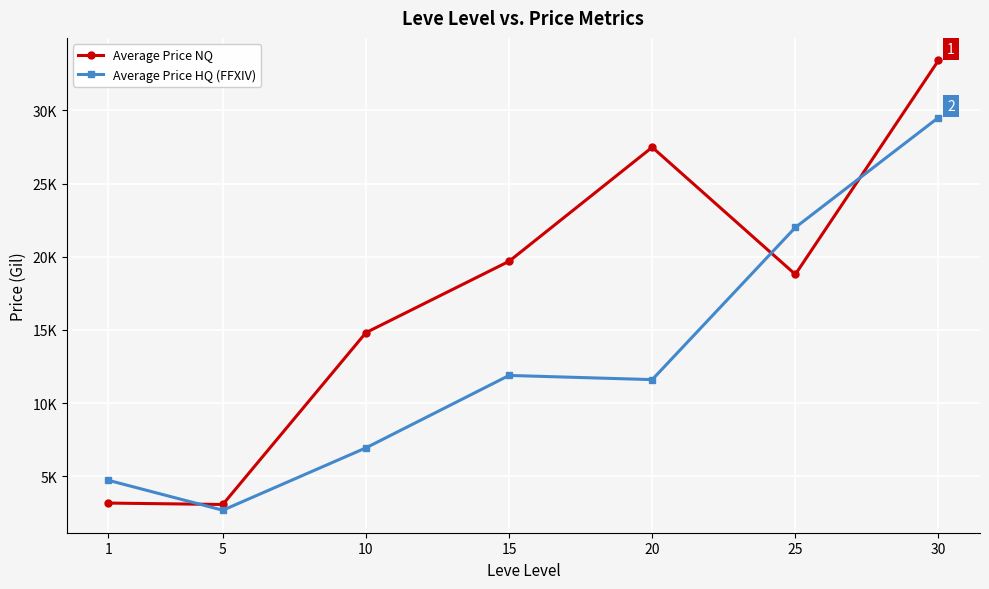

Rank the series at 10 from highest to lowest value.

Average Price NQ, Average Price HQ (FFXIV)